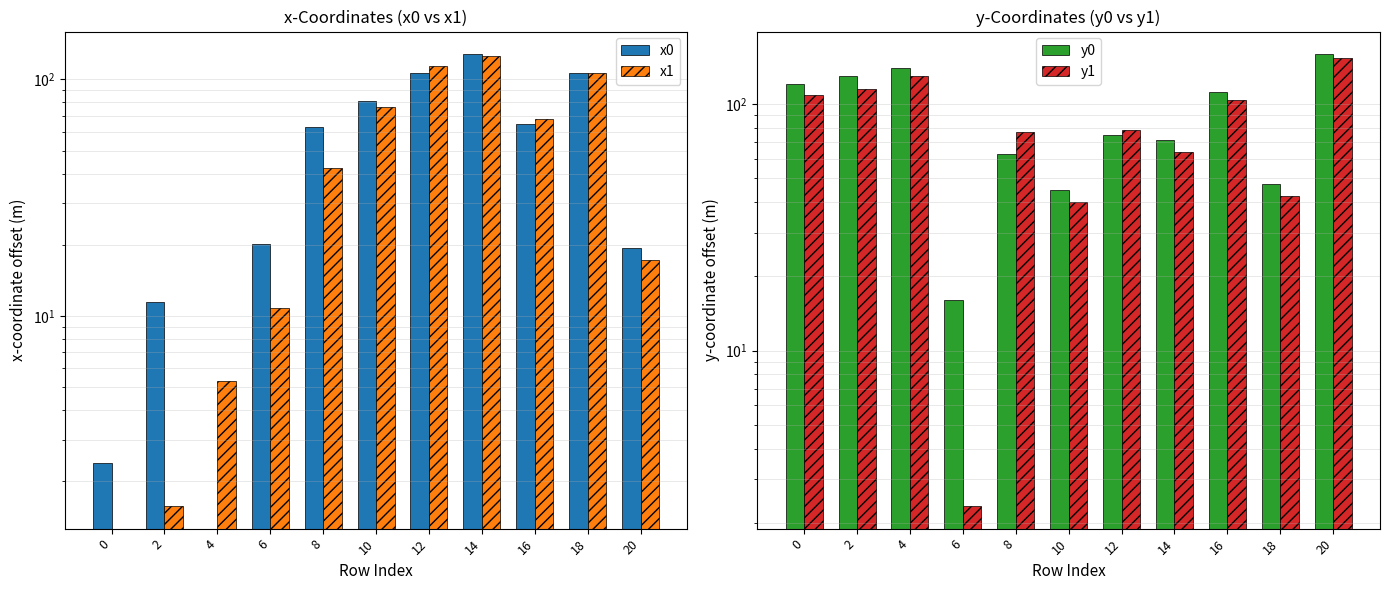

At which label does x1 first exceed 42?

8